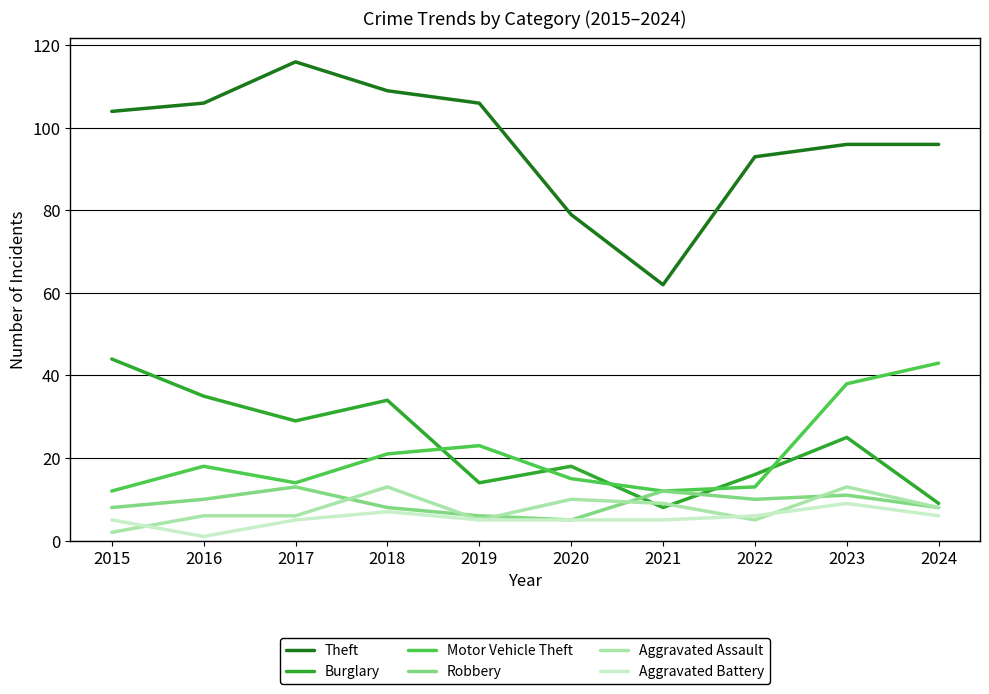

The value of Aggravated Assault at 2022 is 5. True or false?

True